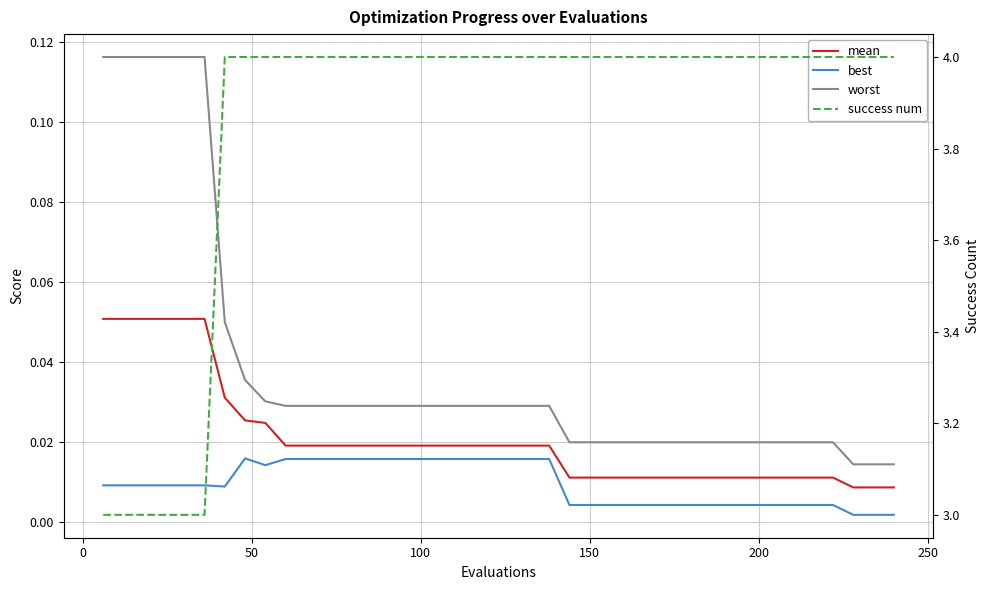

What is the sum of all worst values?

1.5